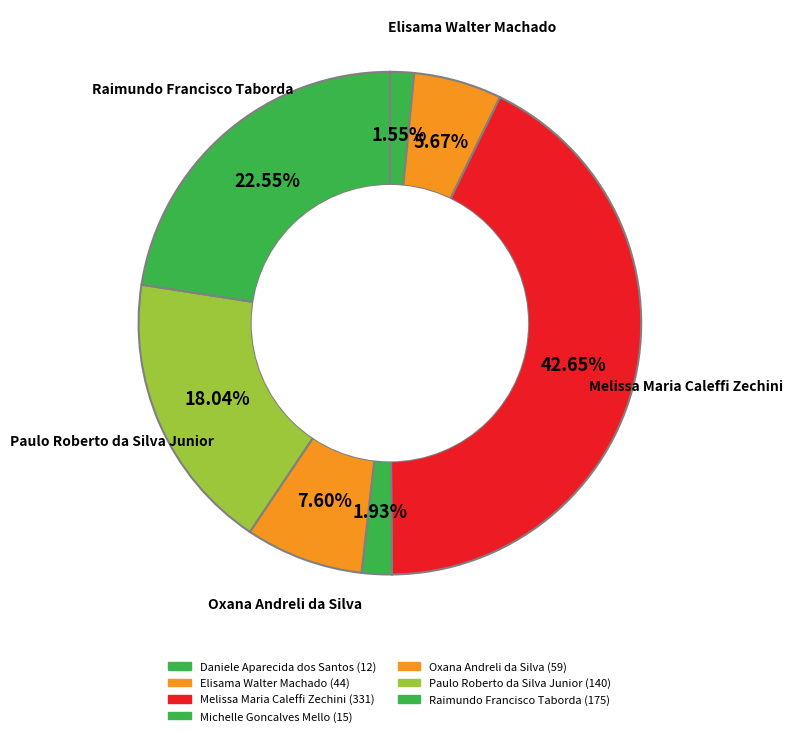

Combined, do Oxana Andreli da Silva and Michelle Goncalves Mello account for over 50%?

No